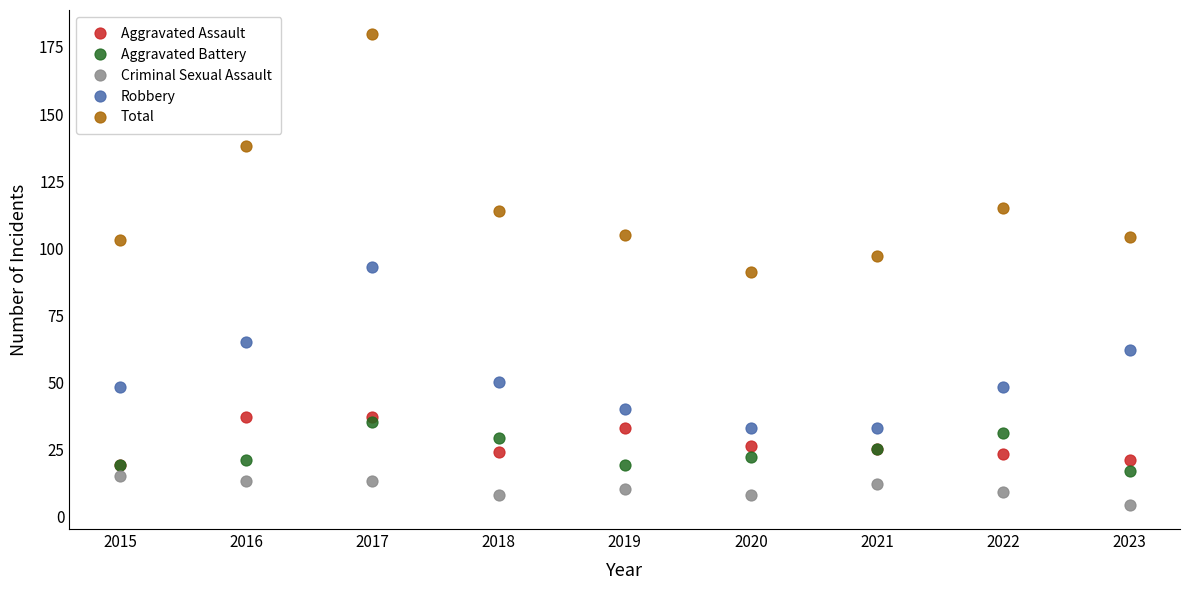

What is the maximum value shown in the chart?

180